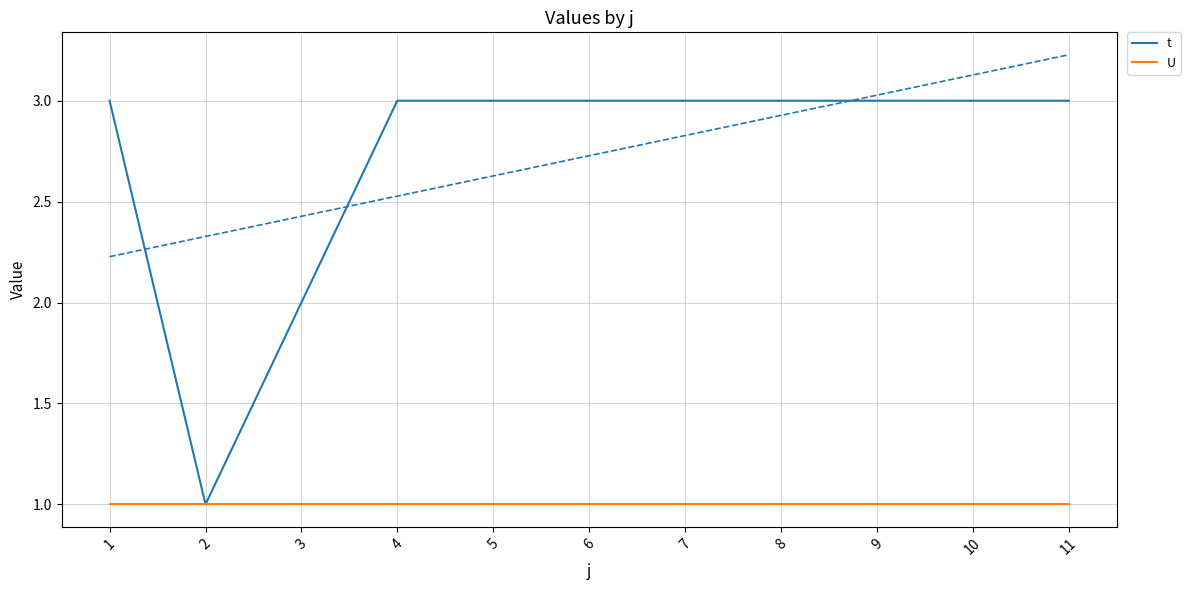

What are all the series names shown in the legend?

t, U